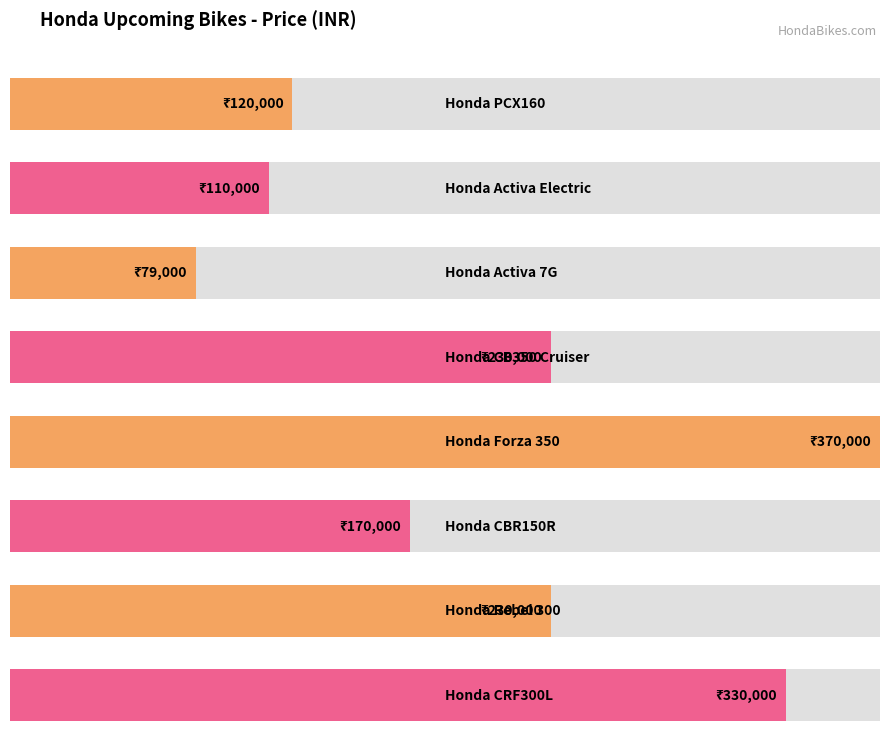

Are the bars grouped side by side (vs. stacked)?

No